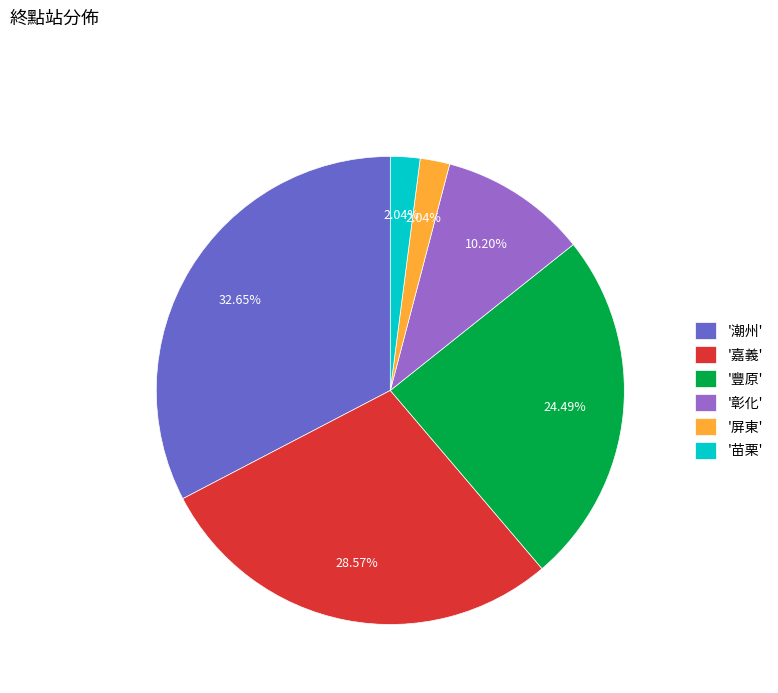

What is the ratio of the value at '嘉義' to the value at '彰化'?

2.8